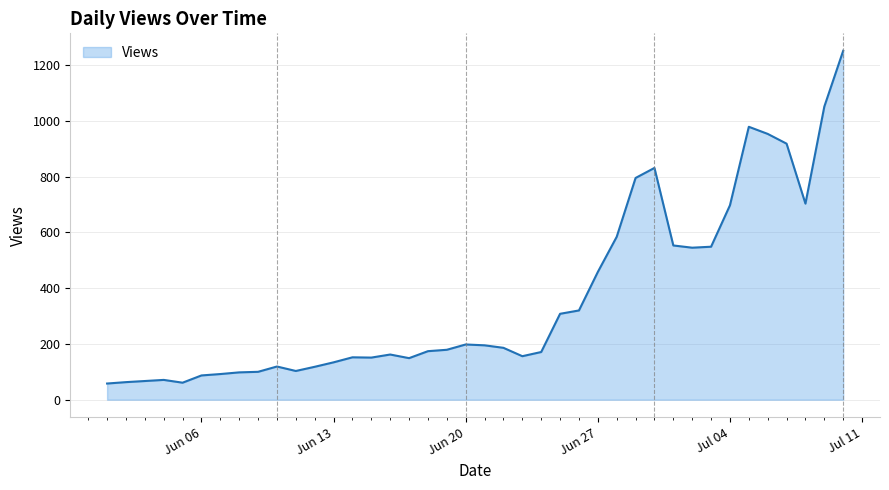

What is the sum of all values?

14538.0